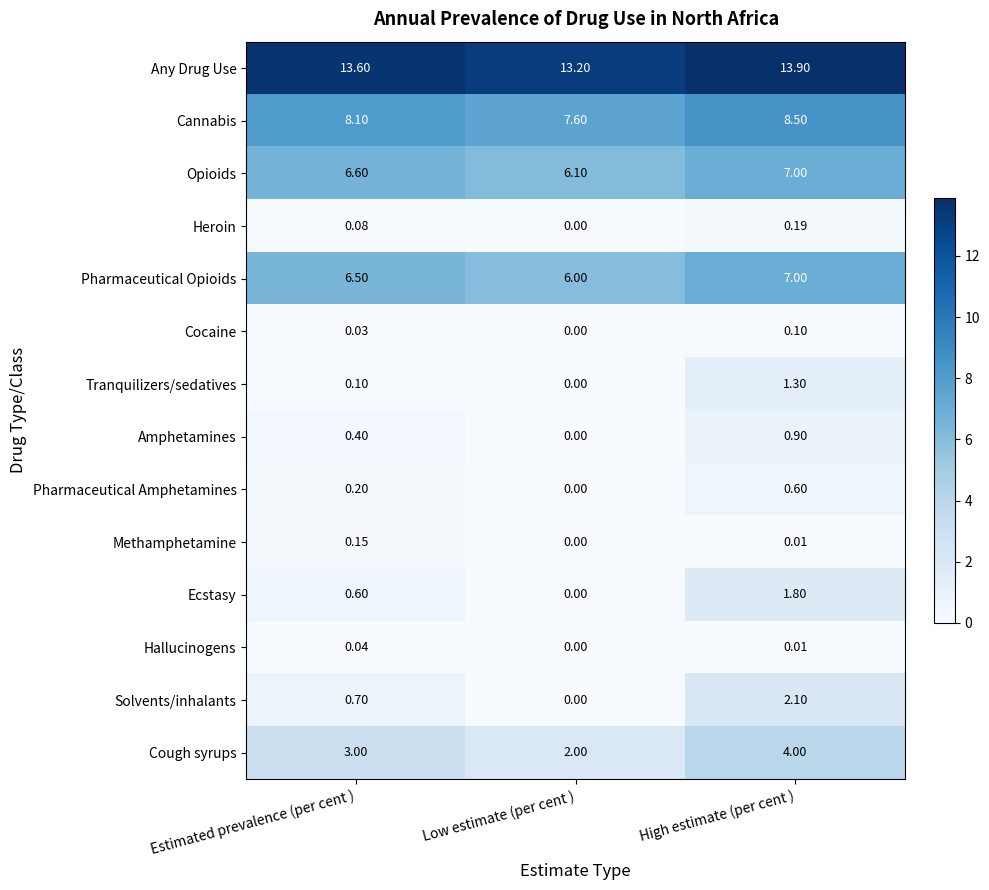

What is the difference between the highest and lowest values at Low estimate (per cent )?

13.2